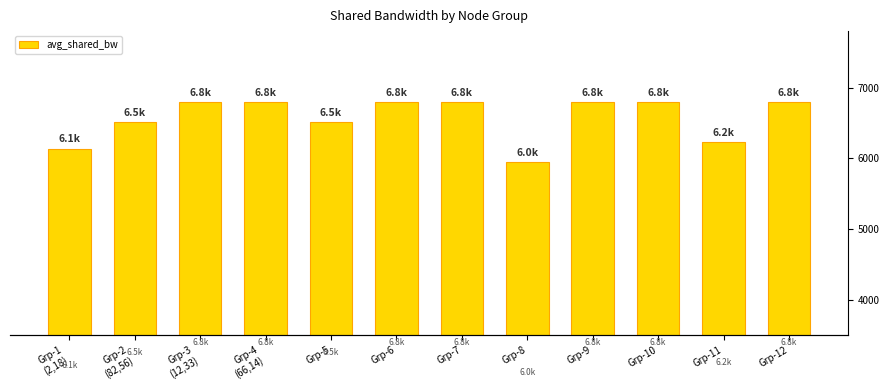

Which label corresponds to the smallest value in the chart?

Grp-8